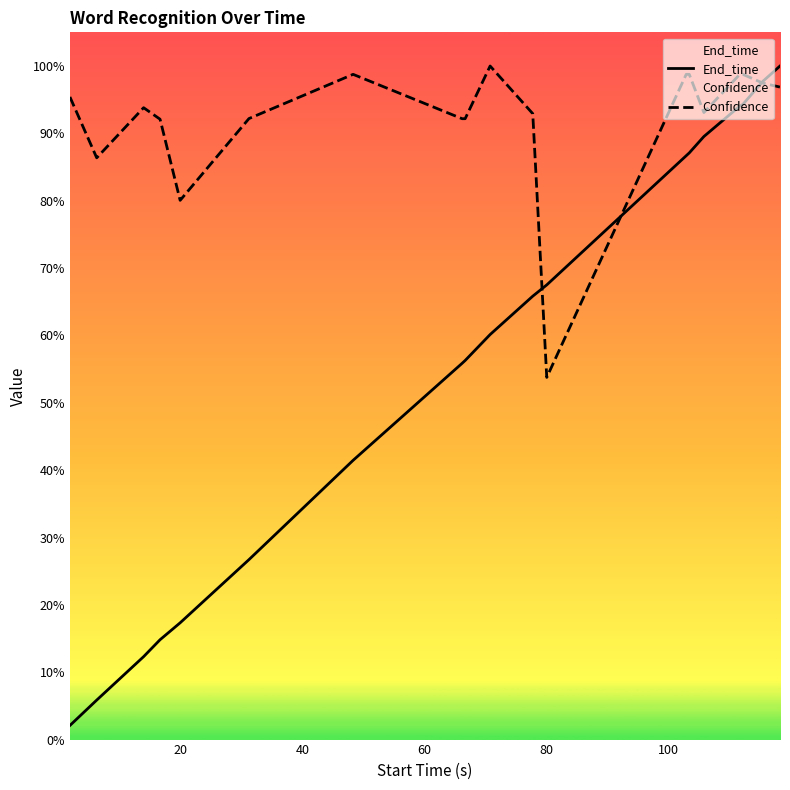

Does the chart display data point markers on the line(s)?

No